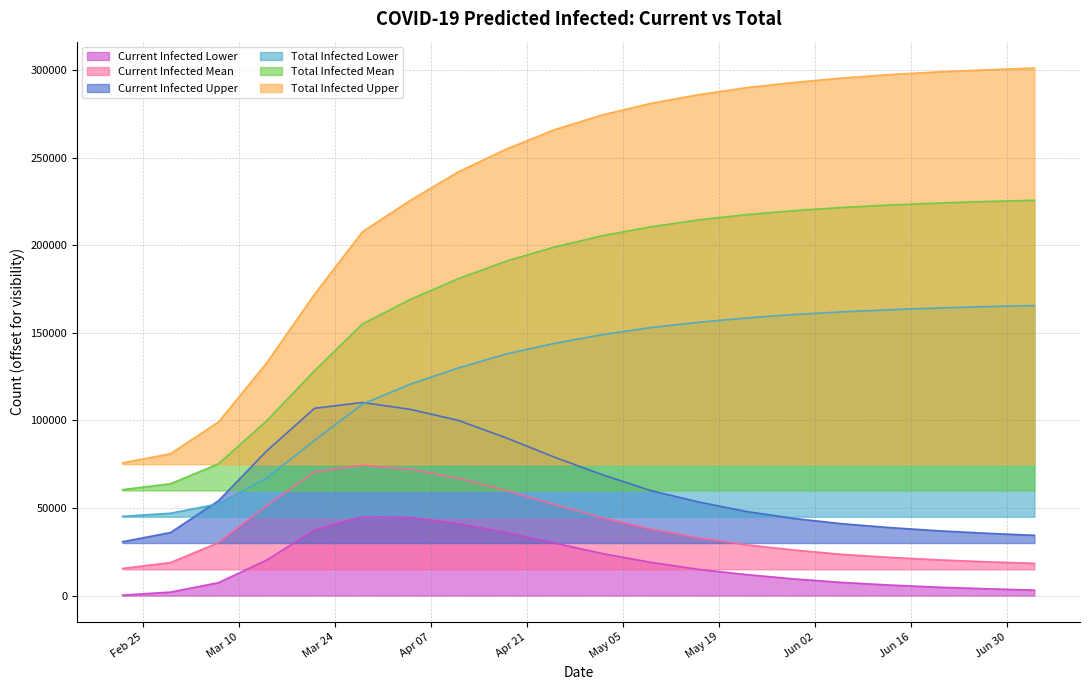

True or false: Total Infected Upper and Total Infected Mean intersect in this chart.

False